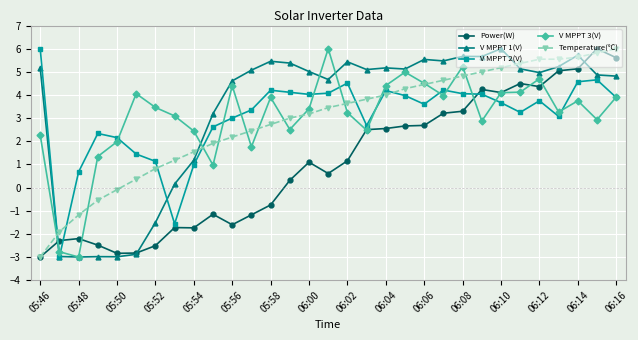

What is the minimum value for Power(W)?

-3.0